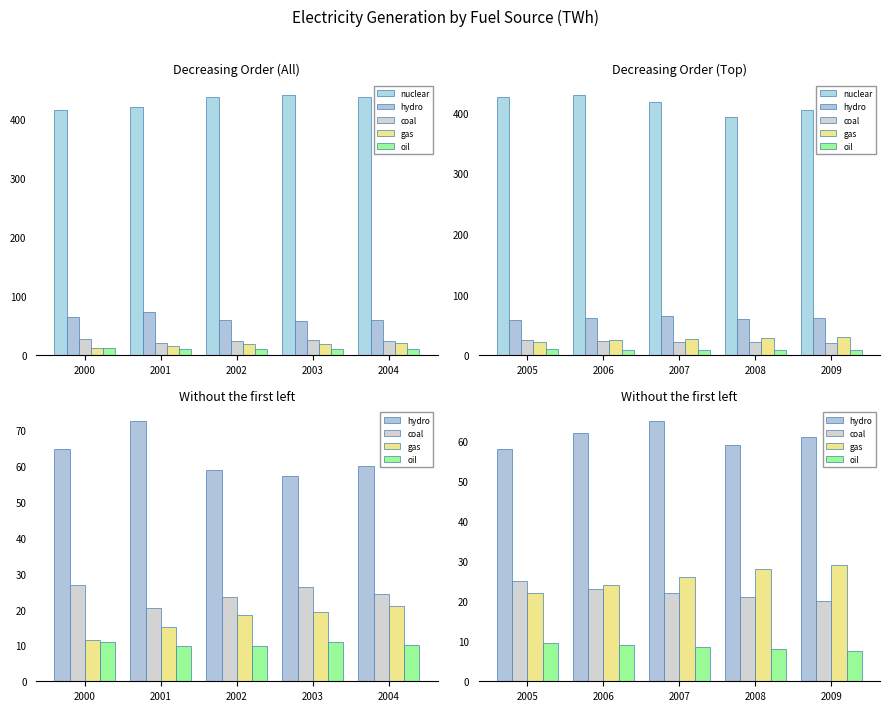

Is the value of oil at 2007 greater than the value of gas at 2009?

No